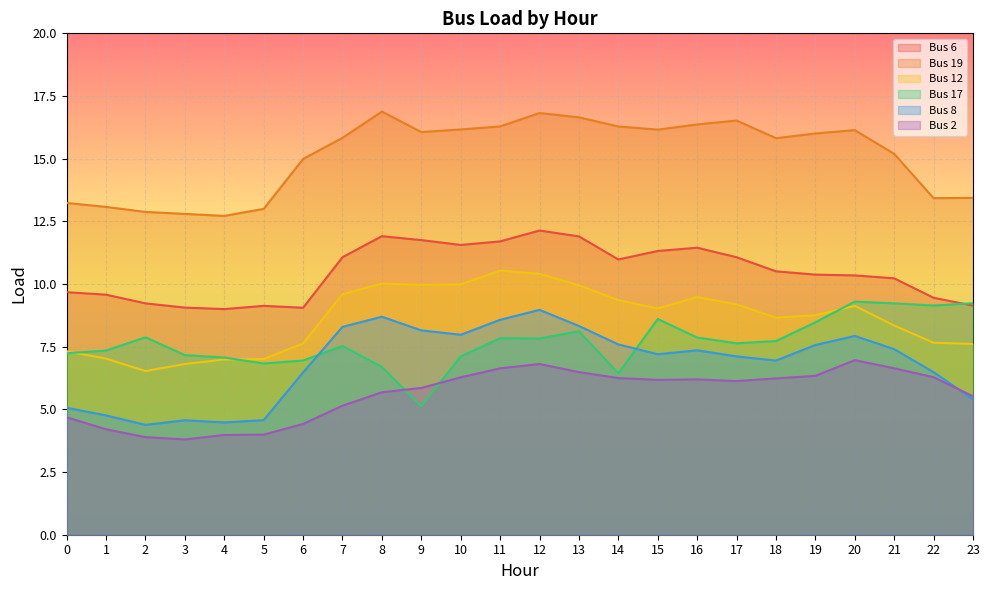

Is it true that Bus 8 equals 7.4 at 21?

True